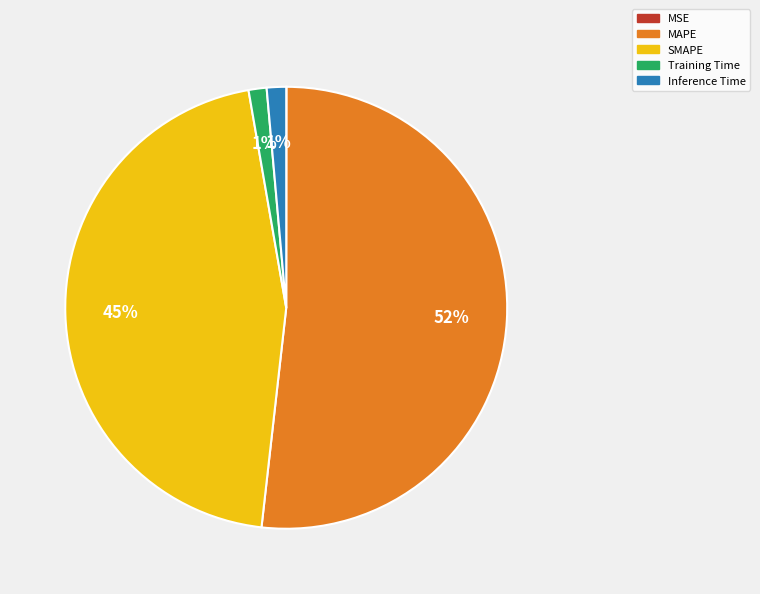

To the nearest percent, what portion does SMAPE represent?

45%